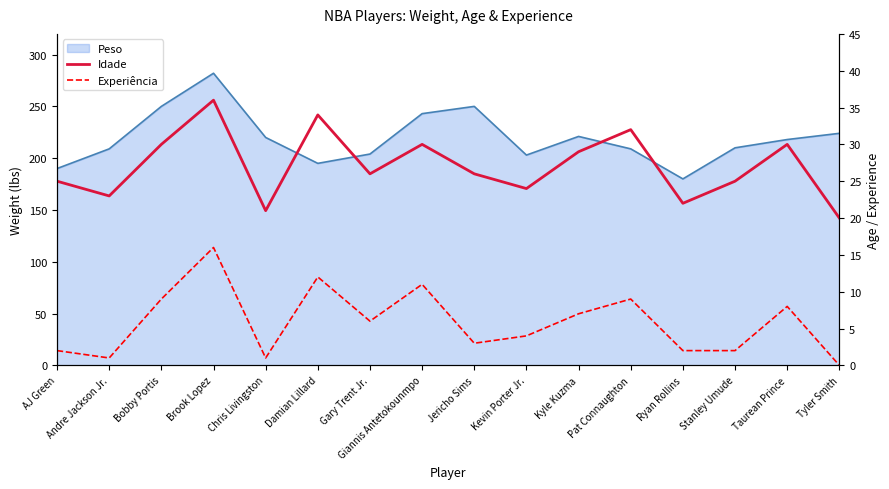

What position from the left is Brook Lopez?

4